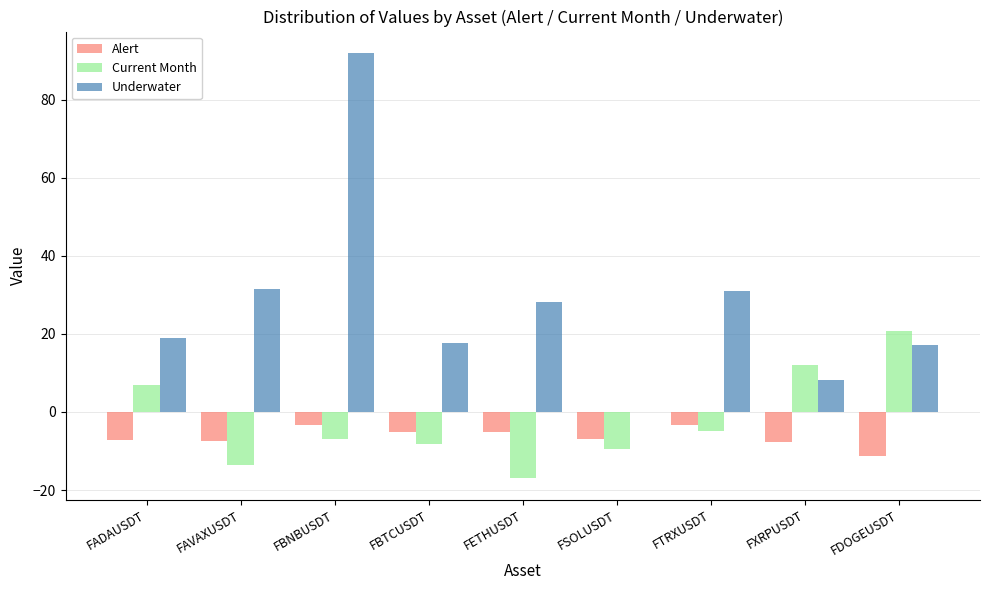

Which series has the largest total across all categories?

Underwater